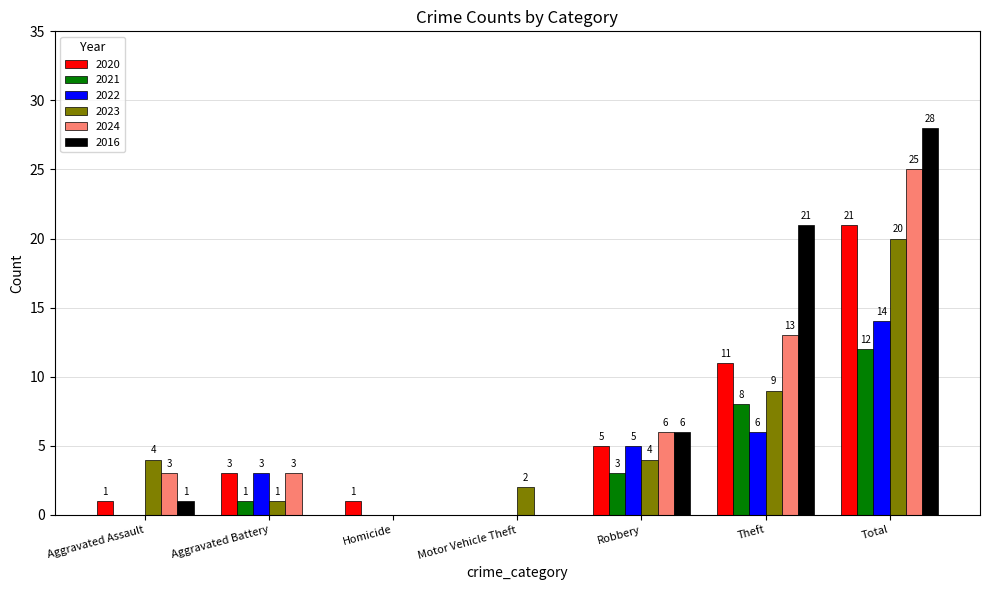

What value does the 2021 series have at Theft, to the nearest 10?

10